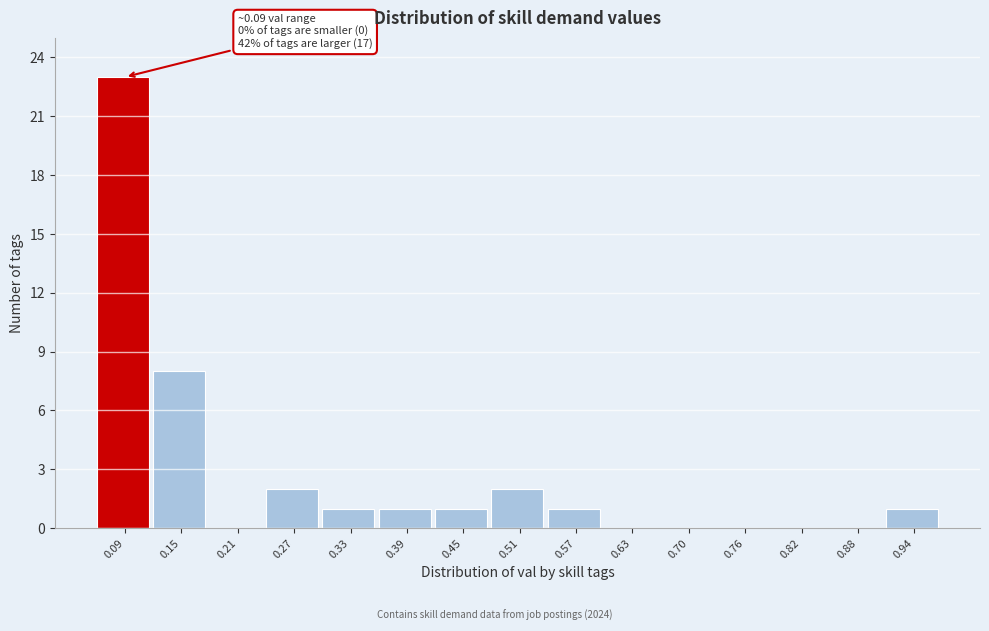

Reading left to right, what are all the values shown in this chart?

0.09=23	0.15=8	0.21=0	0.27=2	0.33=1	0.39=1	0.45=1	0.51=2	0.57=1	0.63=0	0.70=0	0.76=0	0.82=0	0.88=0	0.94=1